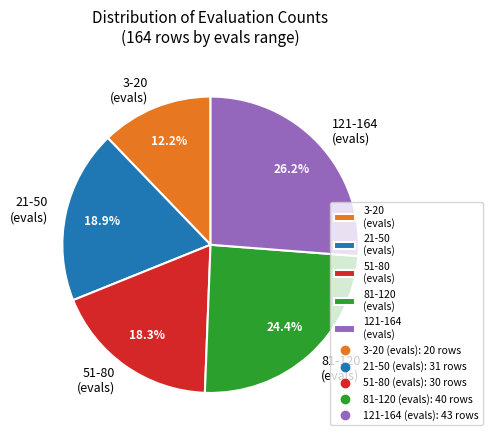

To the nearest percent, what is the difference between the largest and smallest slice percentages?

14%